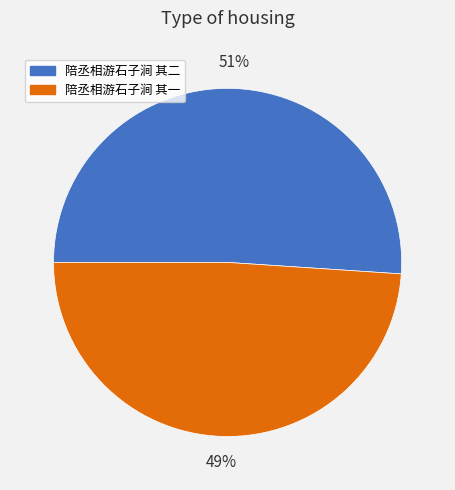

Rank the categories by value from lowest to highest.

陪丞相游石子涧 其一, 陪丞相游石子涧 其二